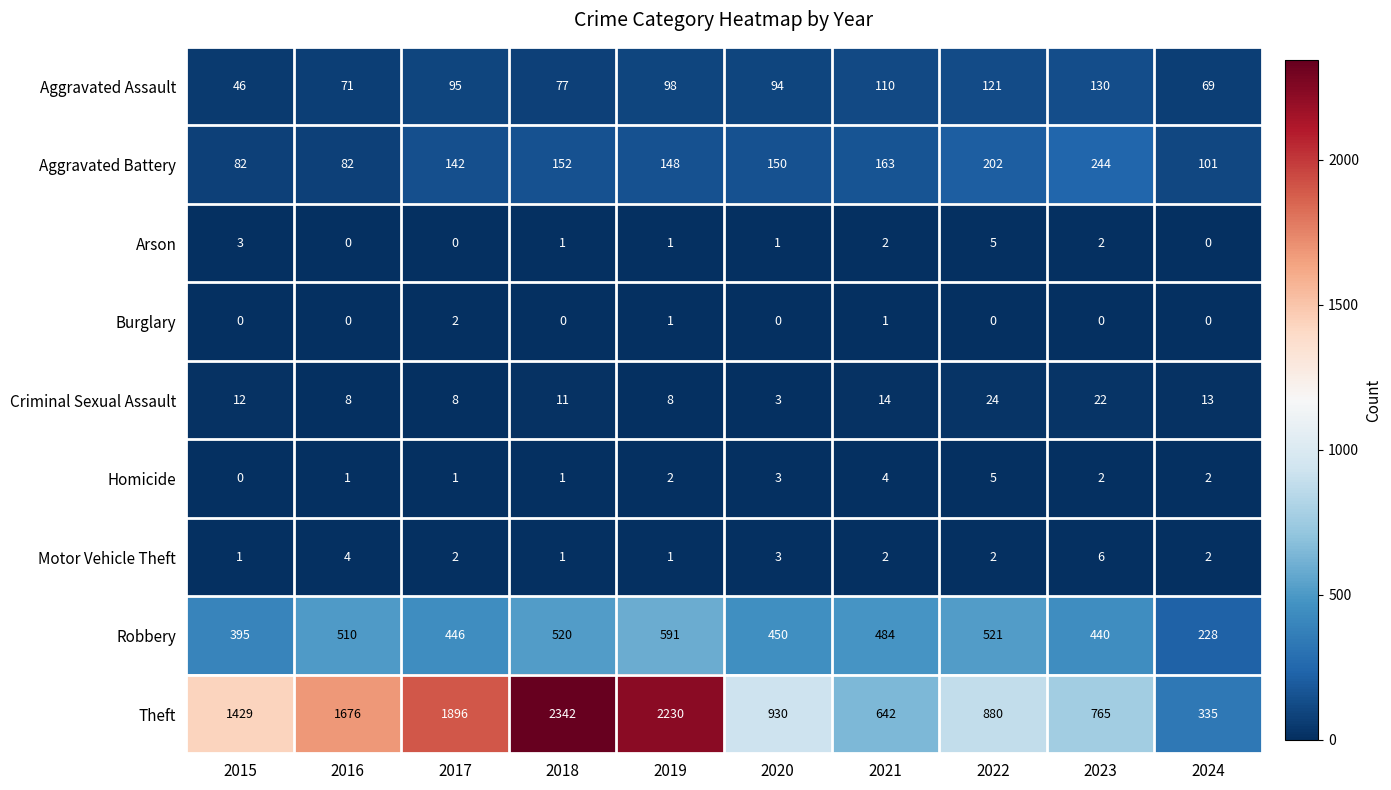

The Homicide series shows 3 at 2022. True or false?

False